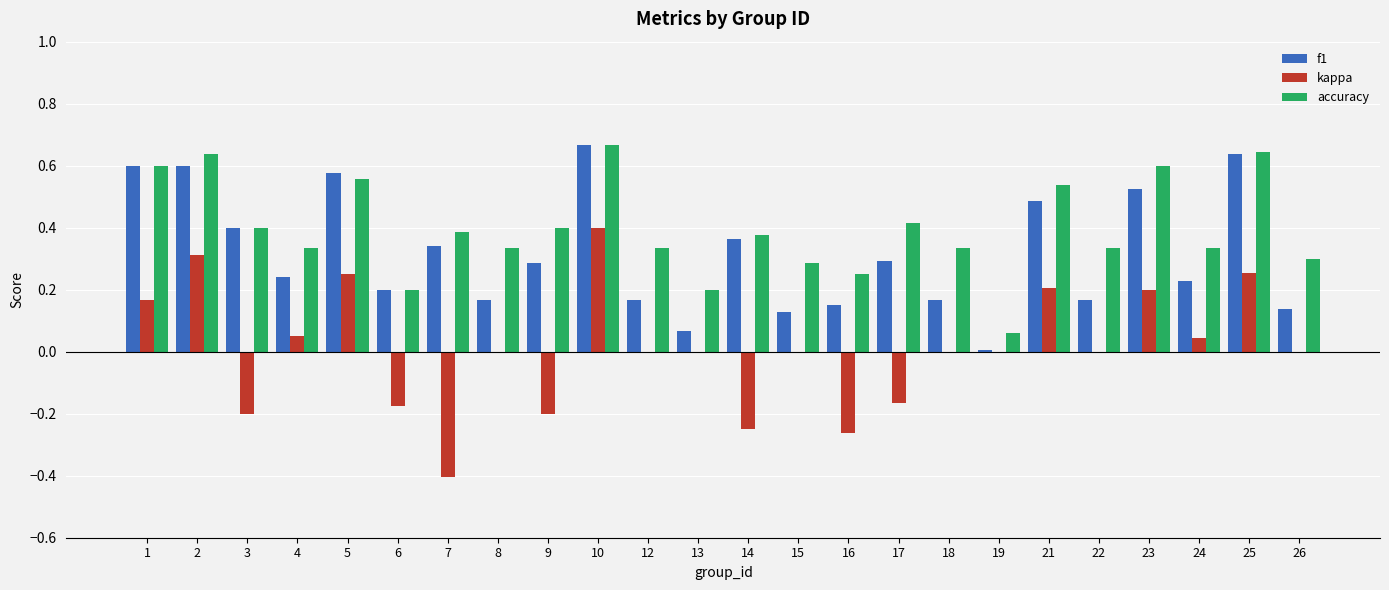

The value of accuracy at 5 is 0.8. True or false?

False